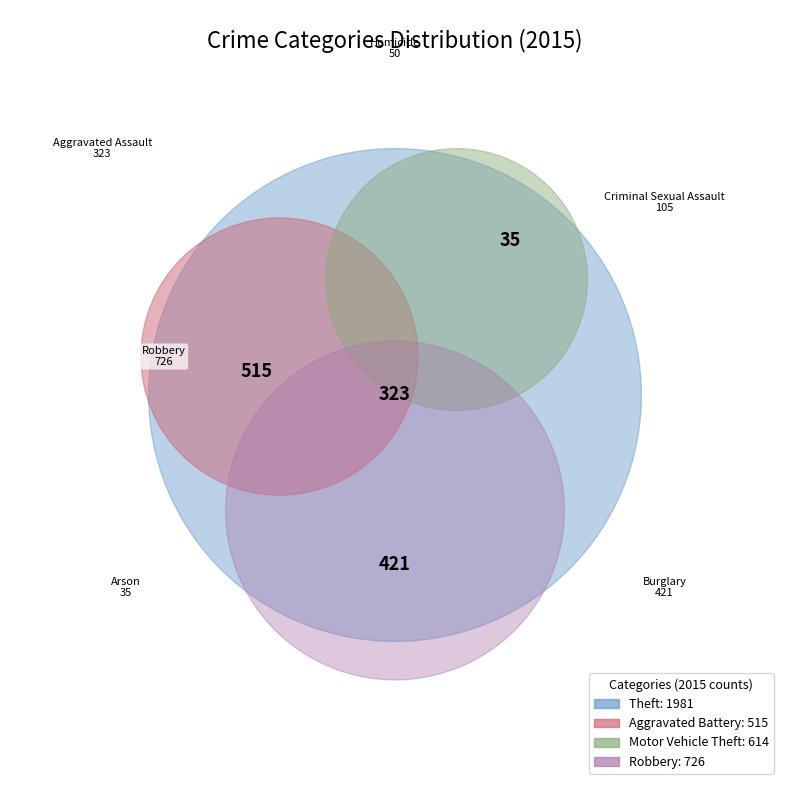

What is the change in value from Arson to Burglary?

+386